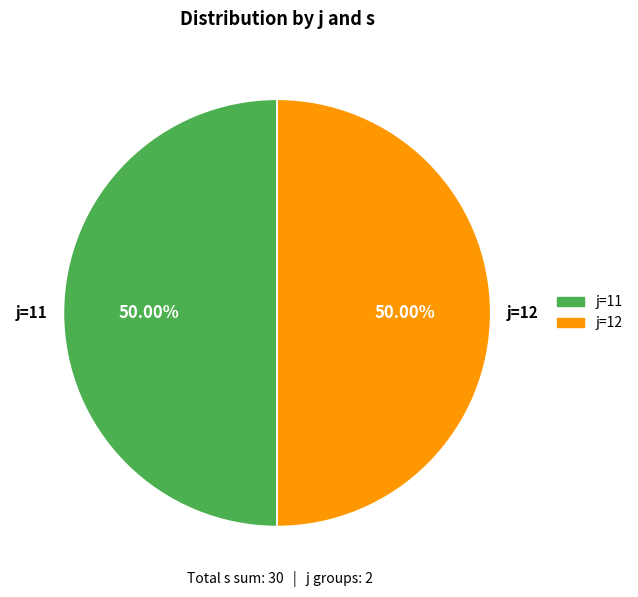

Which category has the smallest portion of the pie?

j=11,s=1